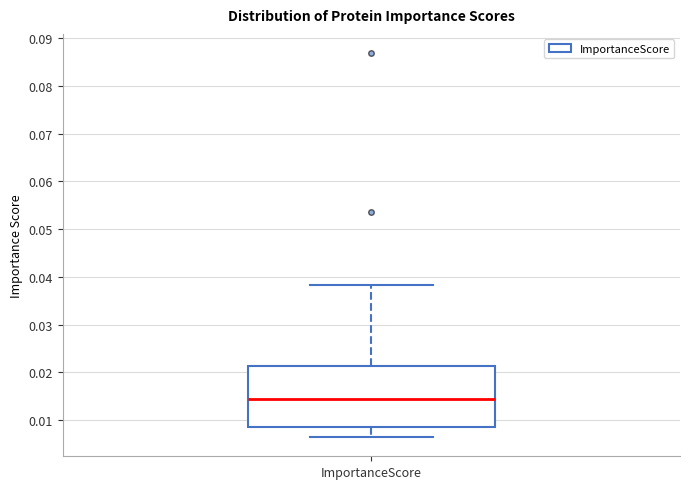

Read this box plot against the y-axis: the position of the median line, the range covered by the box, and the ends of both whiskers. The values are not printed on the chart, so give them approximately, as read against the axis.

median 0.014, box 0.009 to 0.021, whiskers 0.006 to 0.038